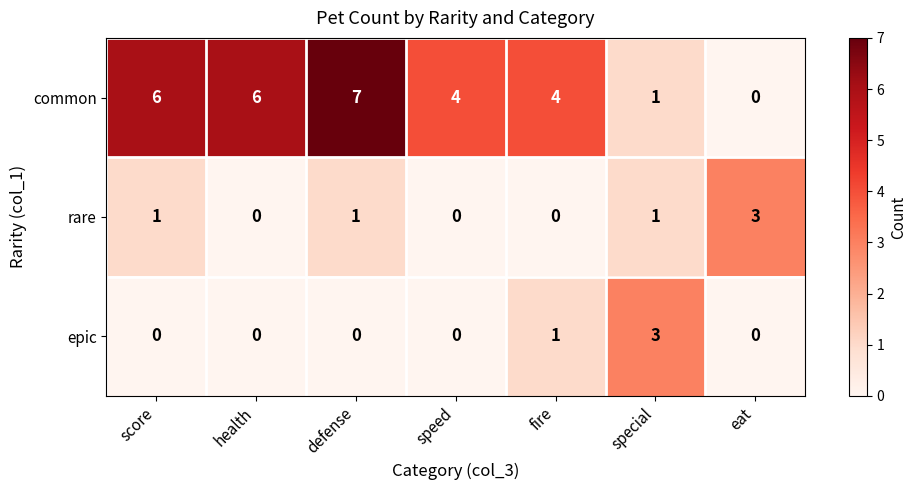

How many rare values are between 0 and 1?

6